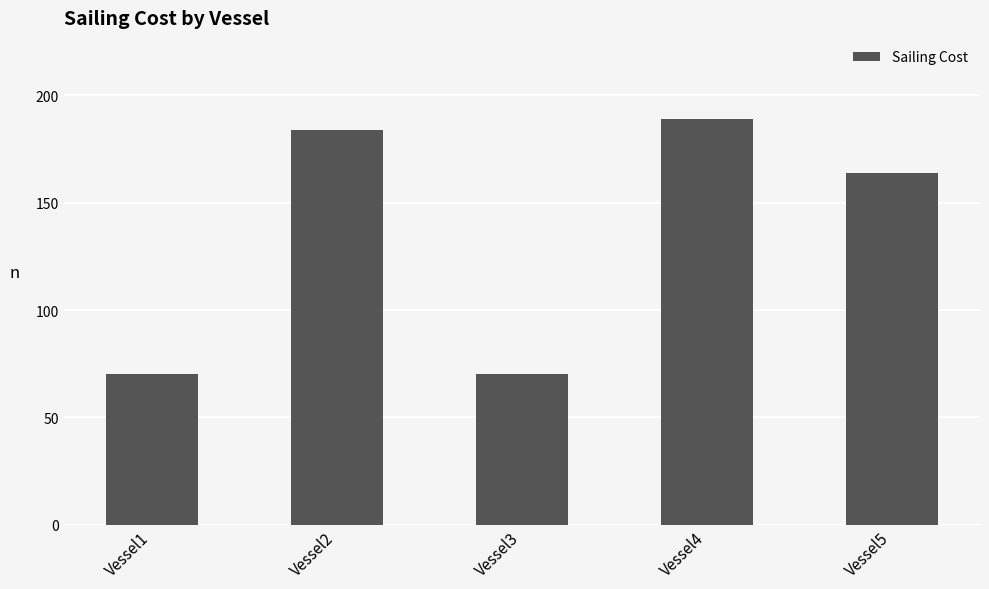

How many values are below 164?

2